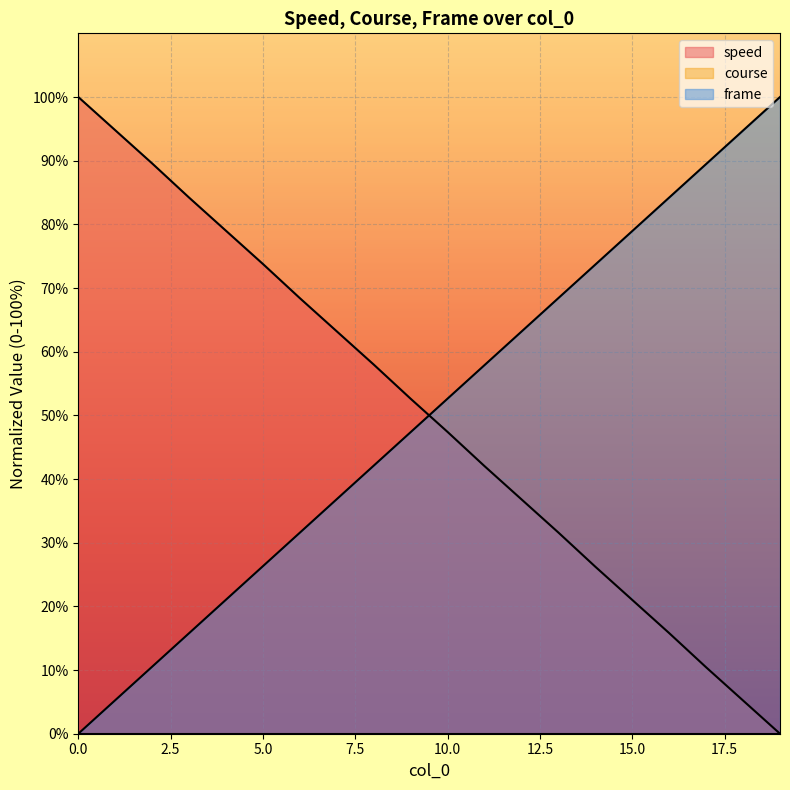

At how many categories does at least one series exceed 0?

20